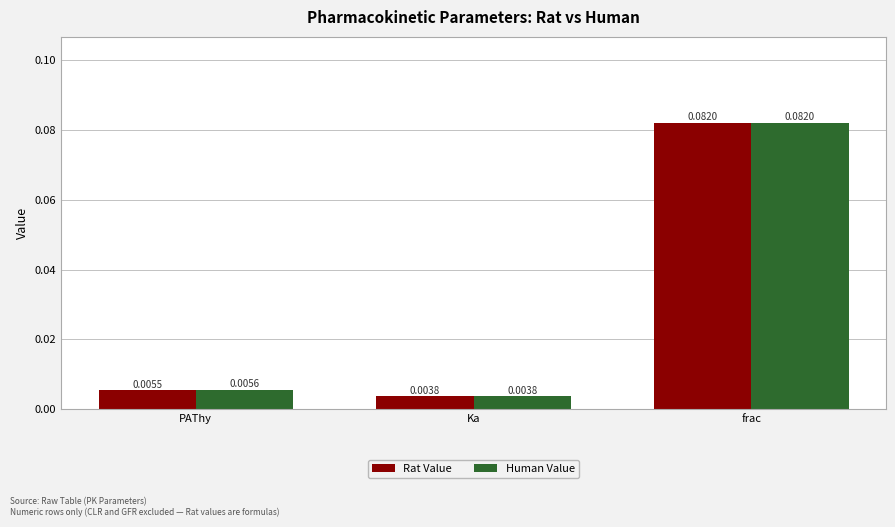

Rank the series by their average value, from lowest to highest.

Rat Value, Human Value